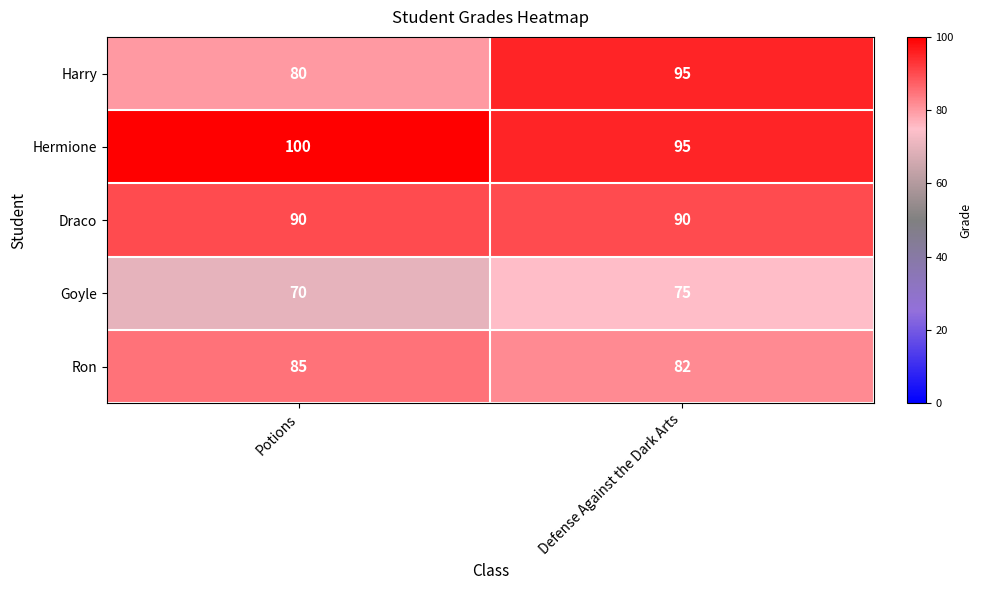

What is the spread (max minus min) of values at Defense Against the Dark Arts?

20